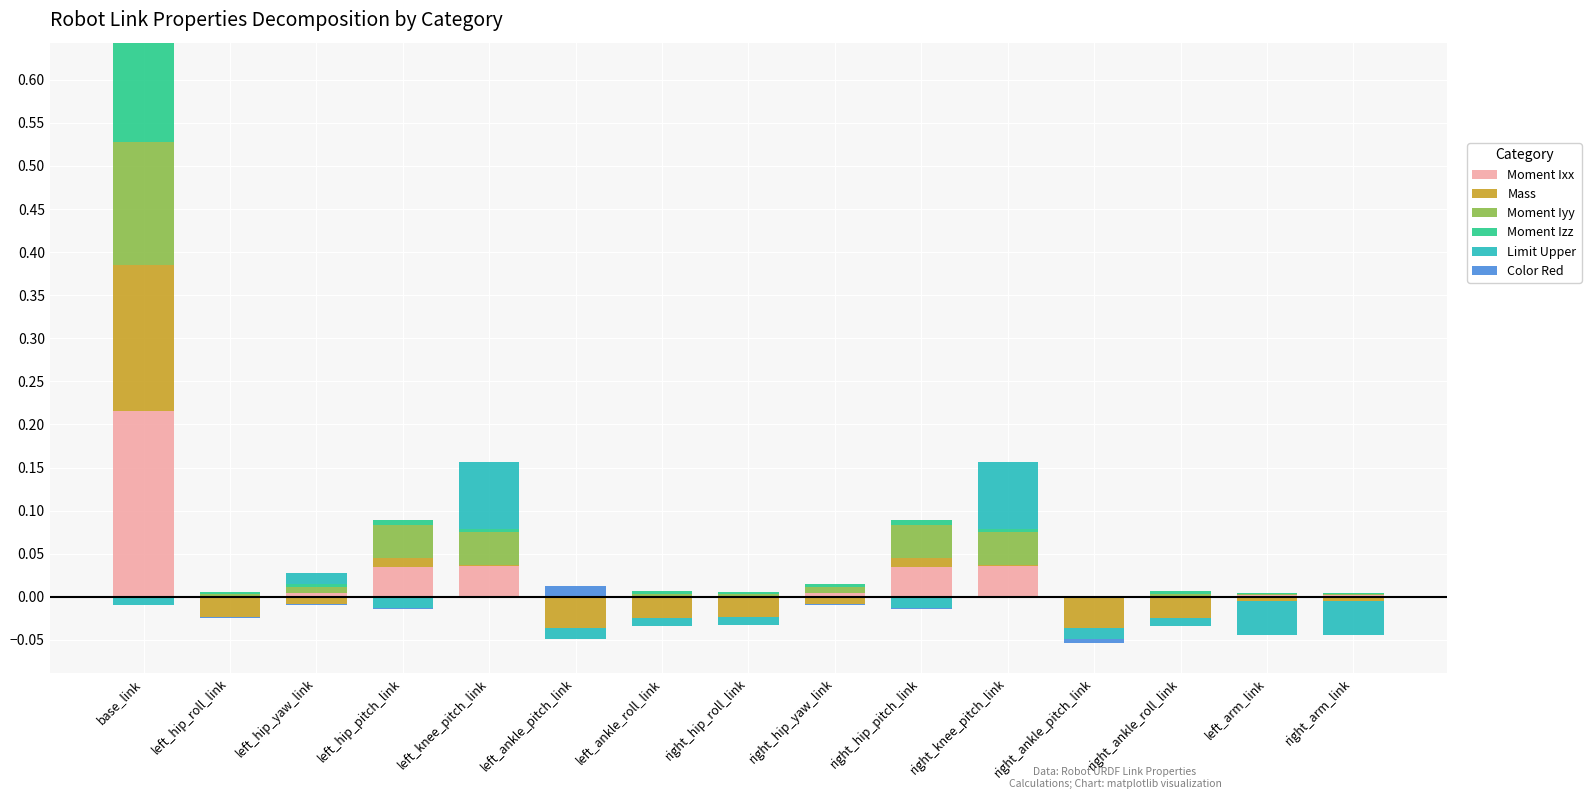

At which label is Limit Upper closest to 0?

base_link